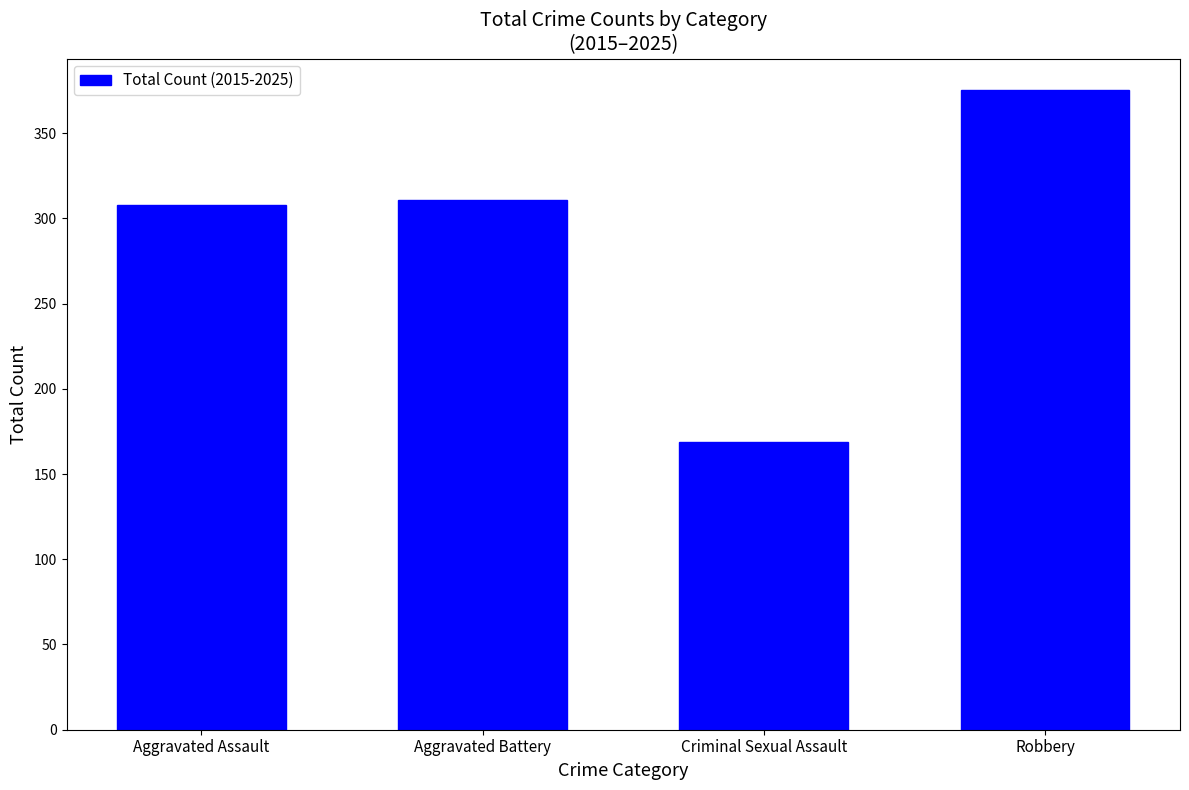

What is the value of the 1st bar from the left?

308